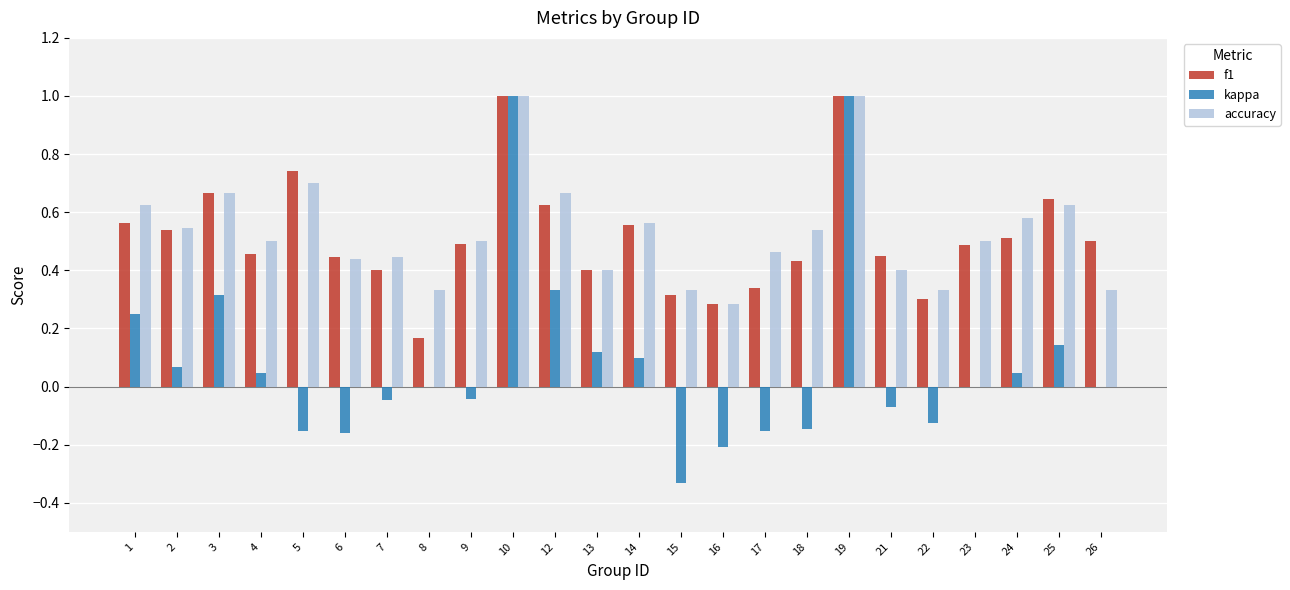

What is the maximum value shown in the chart?

1.0